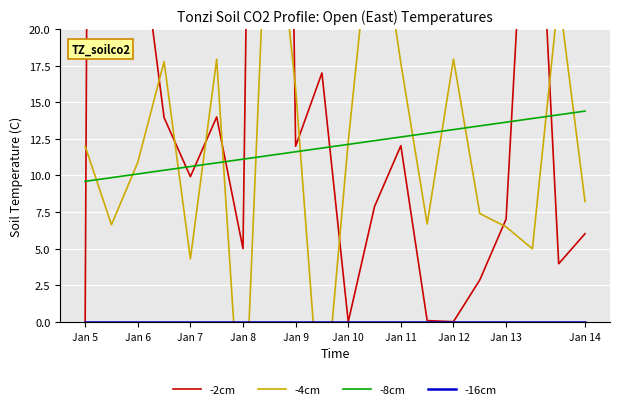

True or false: -8cm has a value of 13.1 at Jan 12.

True